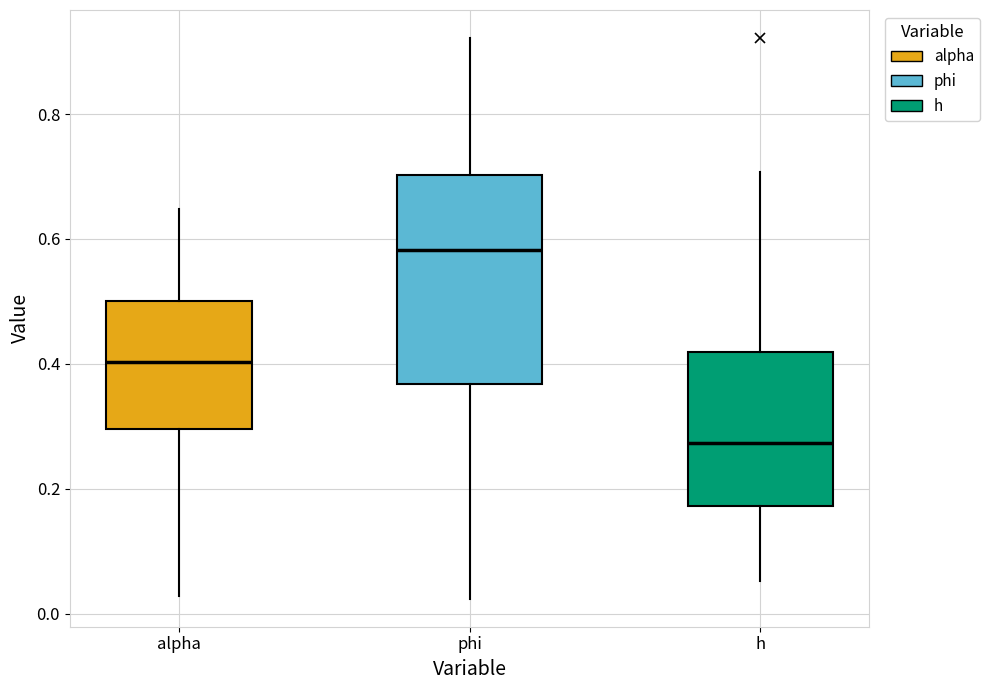

Which box's median line is the highest?

phi